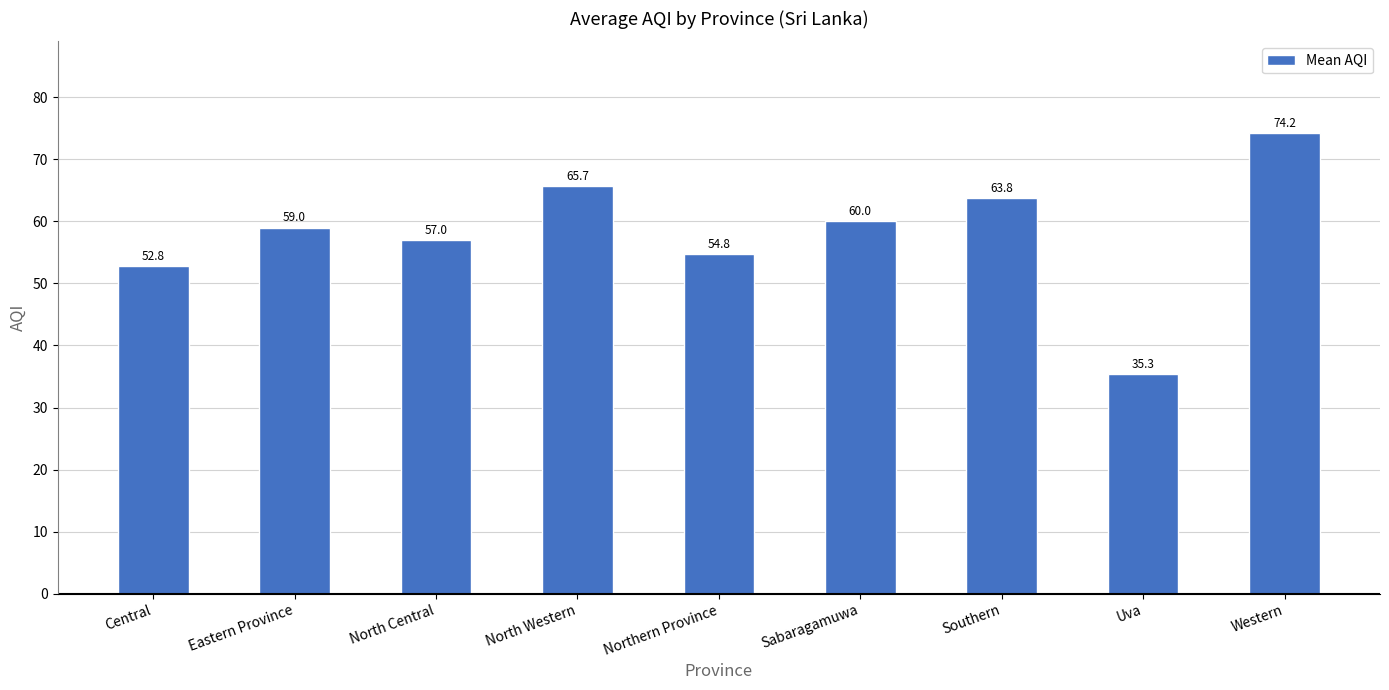

Does the chart contain stacked bars?

No